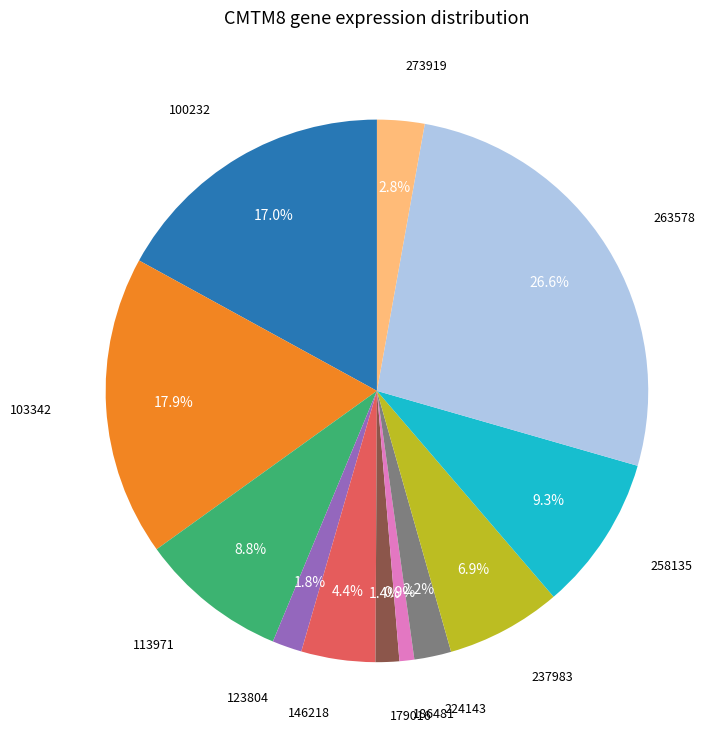

Is there a majority slice in this chart?

No